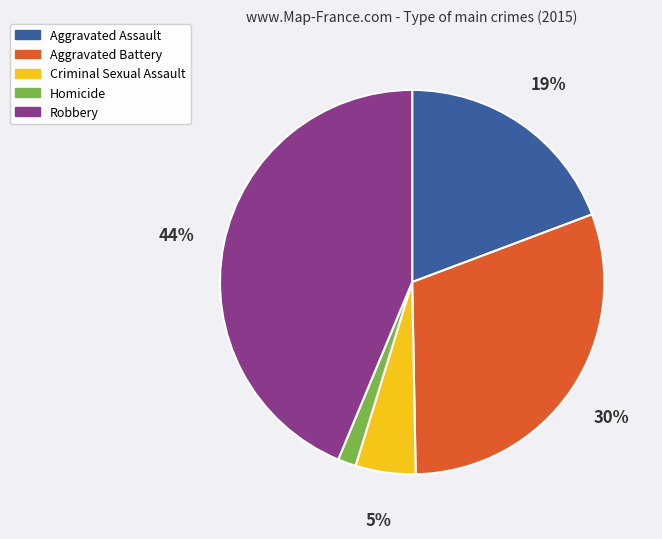

To the nearest percent, what is the difference between the largest and smallest slice percentages?

42%